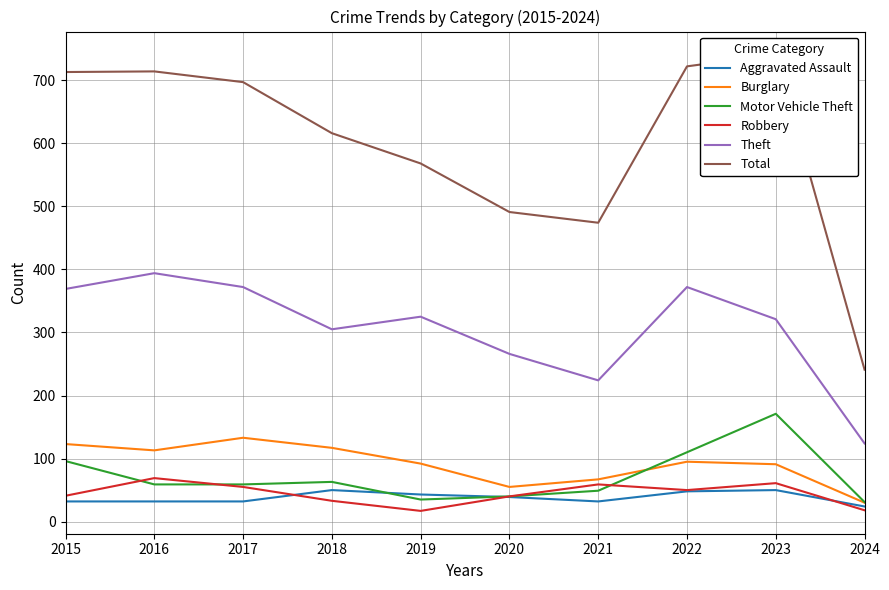

What is the value of the Theft point at the 1st from the left?

369